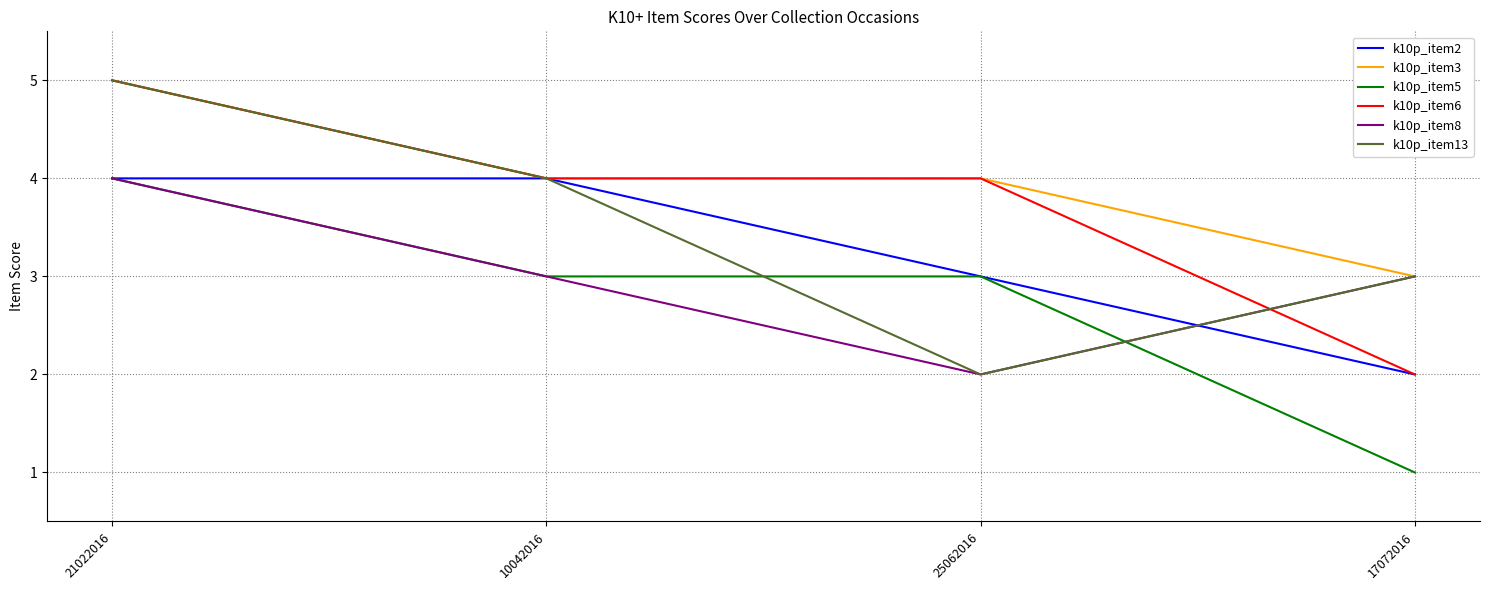

What is the minimum value for k10p_item13?

2